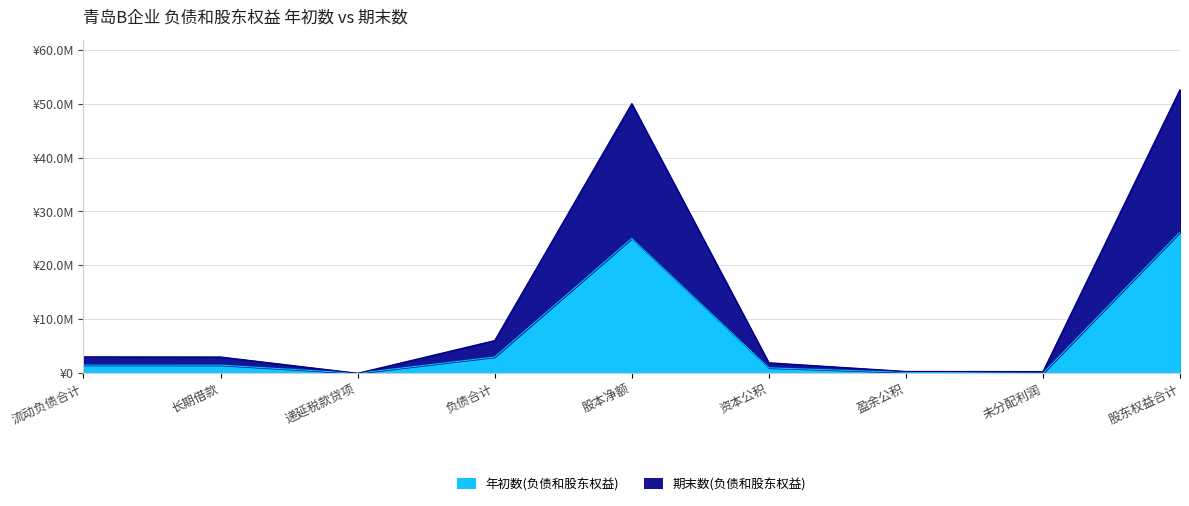

How many interior local valleys does the 年初数(负债和股东权益) series have?

2